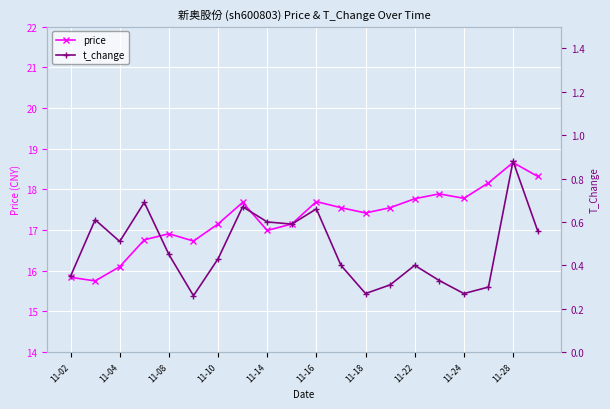

What is the maximum value for price?

18.7